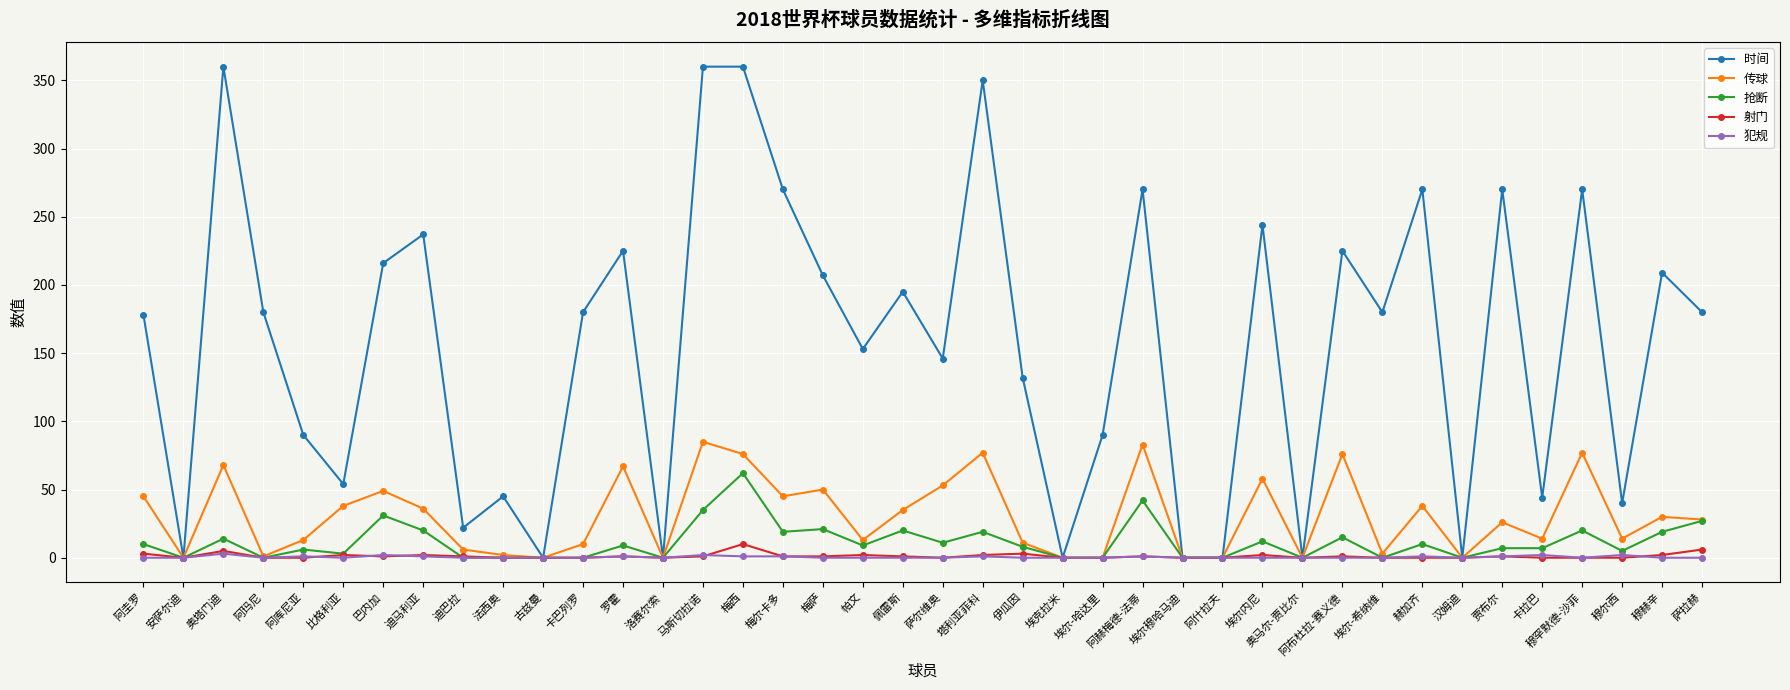

How many data points does each series have?

40